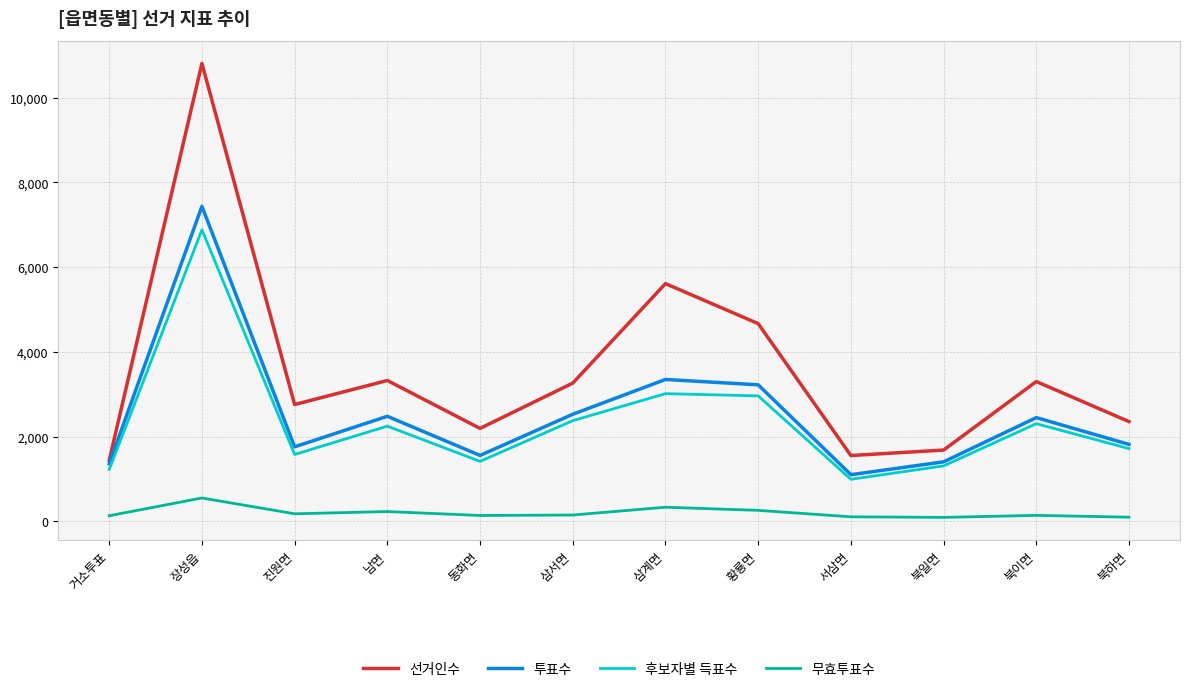

The value of 선거인수 at 황룡면 is 4668. True or false?

True